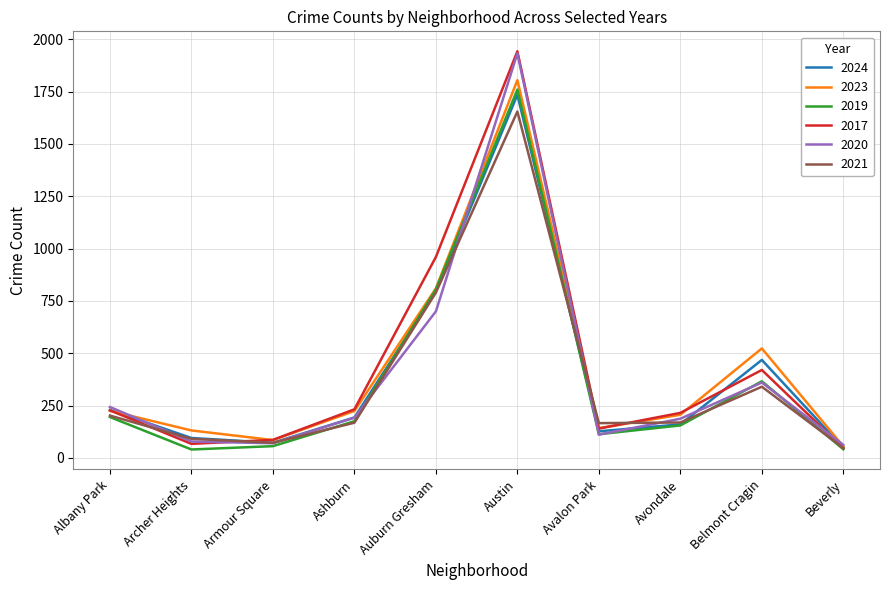

What is the difference between the maximum and second lowest values in the 2023 series?

1720